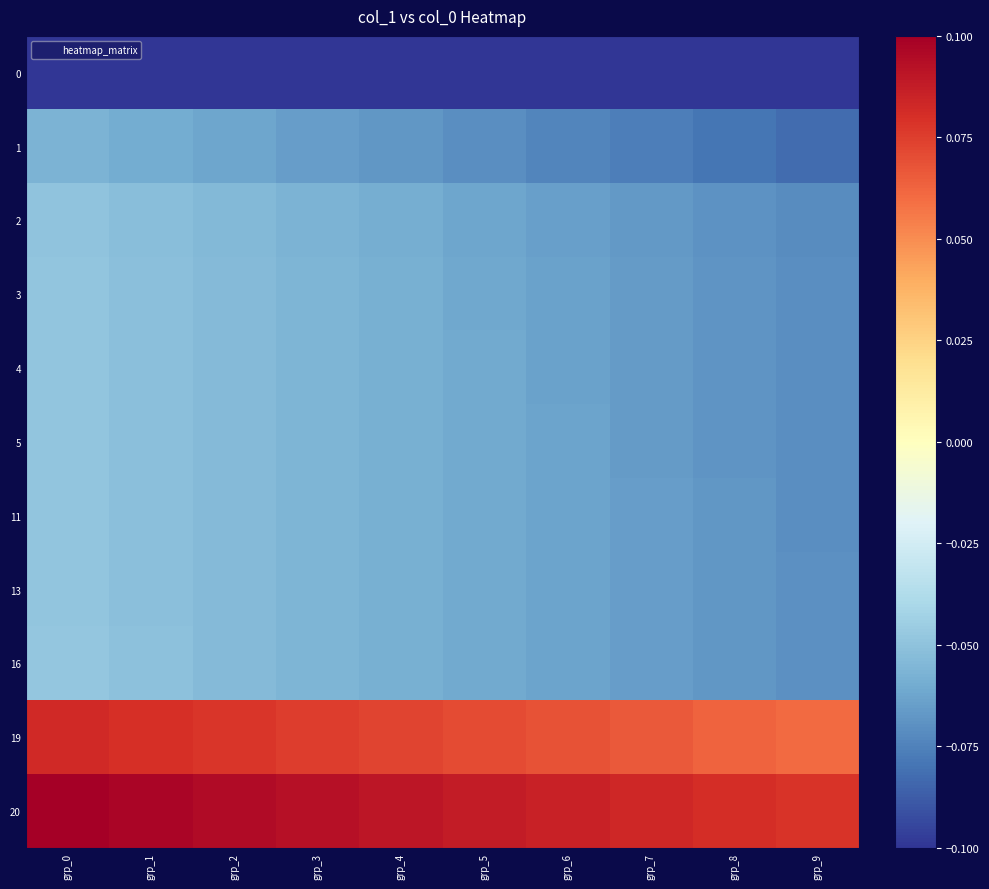

Reading left to right, what are all the values shown in this chart?

row_0: -0.1	-0.1	-0.1	-0.1	-0.1	-0.1	-0.1	-0.1	-0.1	-0.1
row_1: -0.1	-0.1	-0.1	-0.1	-0.1	-0.1	-0.1	-0.1	-0.1	-0.1
row_2: -0.0	-0.1	-0.1	-0.1	-0.1	-0.1	-0.1	-0.1	-0.1	-0.1
row_3: -0.0	-0.1	-0.1	-0.1	-0.1	-0.1	-0.1	-0.1	-0.1	-0.1
row_4: -0.0	-0.1	-0.1	-0.1	-0.1	-0.1	-0.1	-0.1	-0.1	-0.1
row_5: -0.0	-0.1	-0.1	-0.1	-0.1	-0.1	-0.1	-0.1	-0.1	-0.1
row_6: -0.0	-0.1	-0.1	-0.1	-0.1	-0.1	-0.1	-0.1	-0.1	-0.1
row_7: -0.0	-0.1	-0.1	-0.1	-0.1	-0.1	-0.1	-0.1	-0.1	-0.1
row_8: -0.0	-0.1	-0.1	-0.1	-0.1	-0.1	-0.1	-0.1	-0.1	-0.1
row_9: 0.1	0.1	0.1	0.1	0.1	0.1	0.1	0.1	0.1	0.1
row_10: 0.1	0.1	0.1	0.1	0.1	0.1	0.1	0.1	0.1	0.1